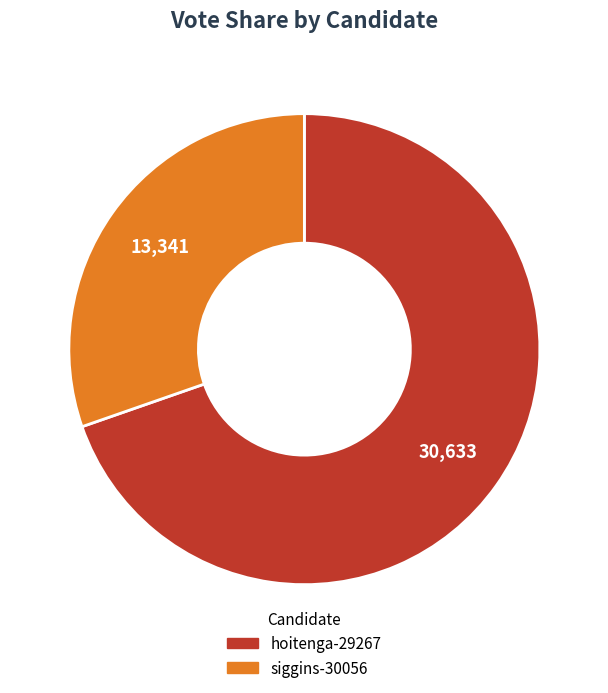

Between hoitenga-29267 and siggins-30056, which is larger?

hoitenga-29267